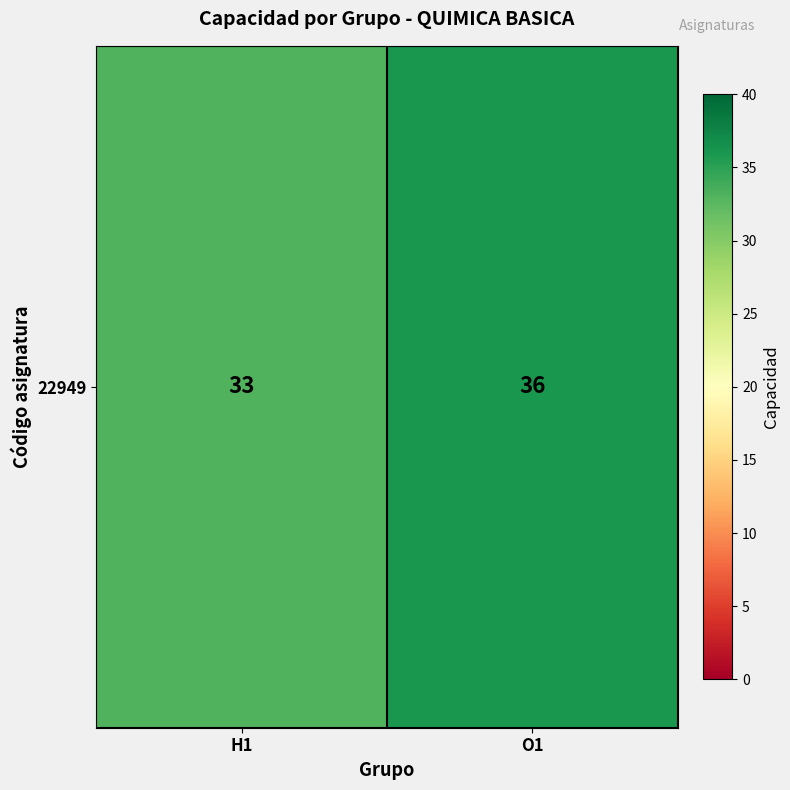

Count the values in the range 33 to 36.

2